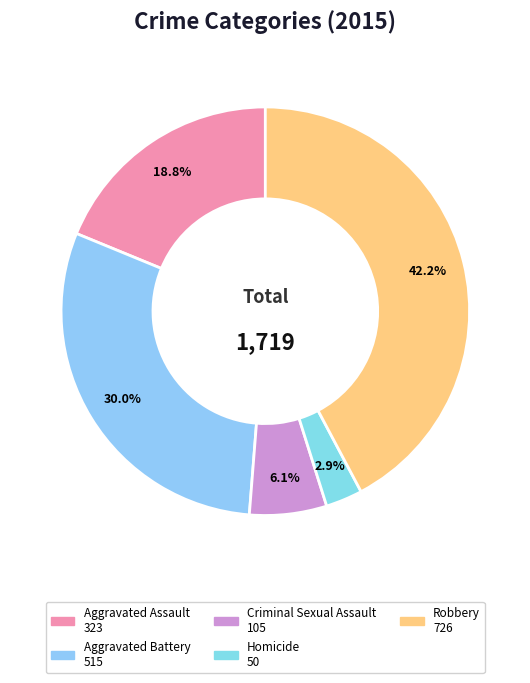

To the nearest percent, what is the average slice percentage?

20%